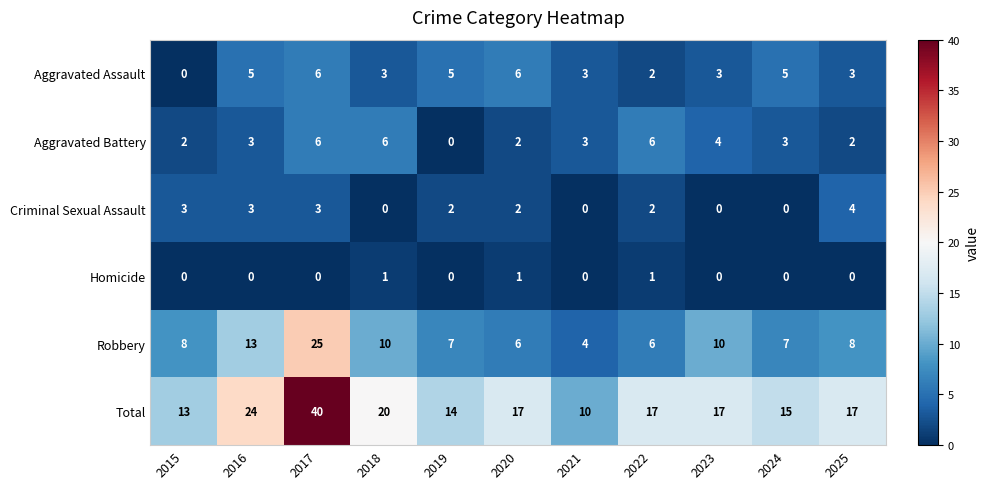

What is the sum of the Aggravated Assault values at 2015 and 2021?

3